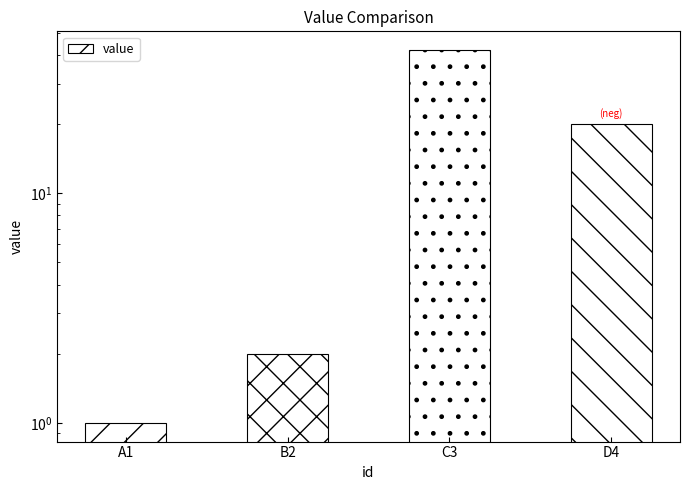

How many bars are there in total?

4